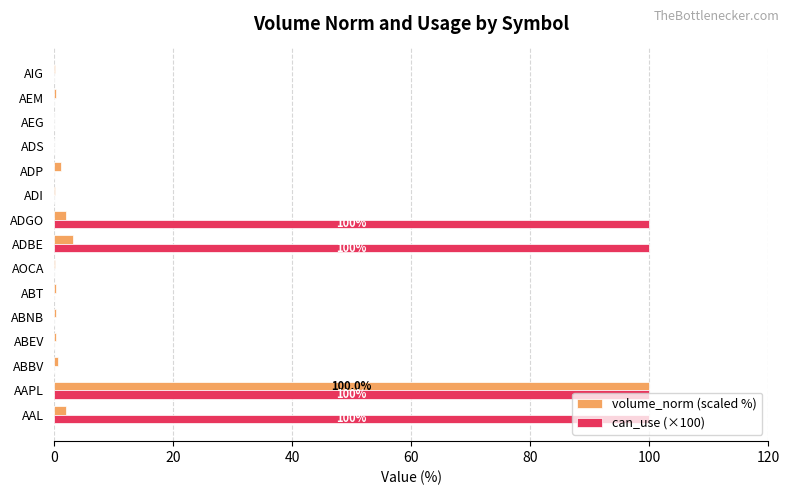

Which category has the highest value in the volume_norm (scaled %) series?

AAPL